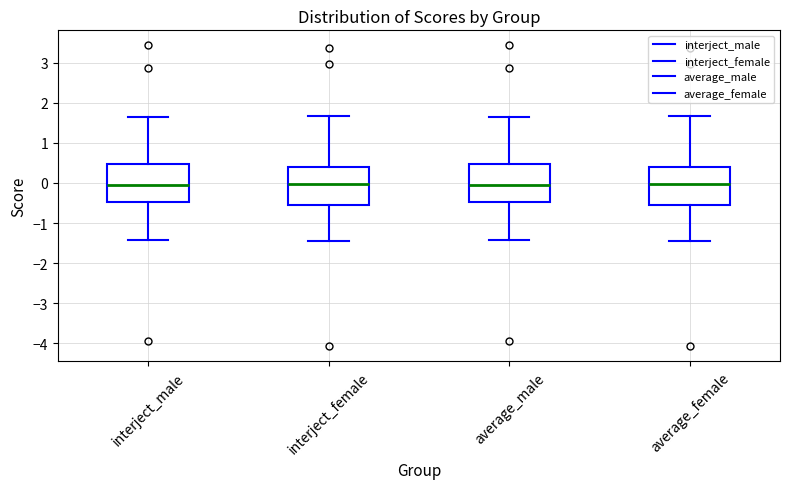

Reading left to right, read every box against the y-axis: the position of its median line, the range the box covers, and the ends of its whiskers. The values are not printed on the chart, so give them approximately, as read against the axis.

interject_male: median -0.1, box -0.5 to 0.5, whiskers -1.4 to 1.6
interject_female: median 0.0, box -0.5 to 0.4, whiskers -1.4 to 1.7
average_male: median -0.1, box -0.5 to 0.5, whiskers -1.4 to 1.6
average_female: median 0.0, box -0.5 to 0.4, whiskers -1.4 to 1.7